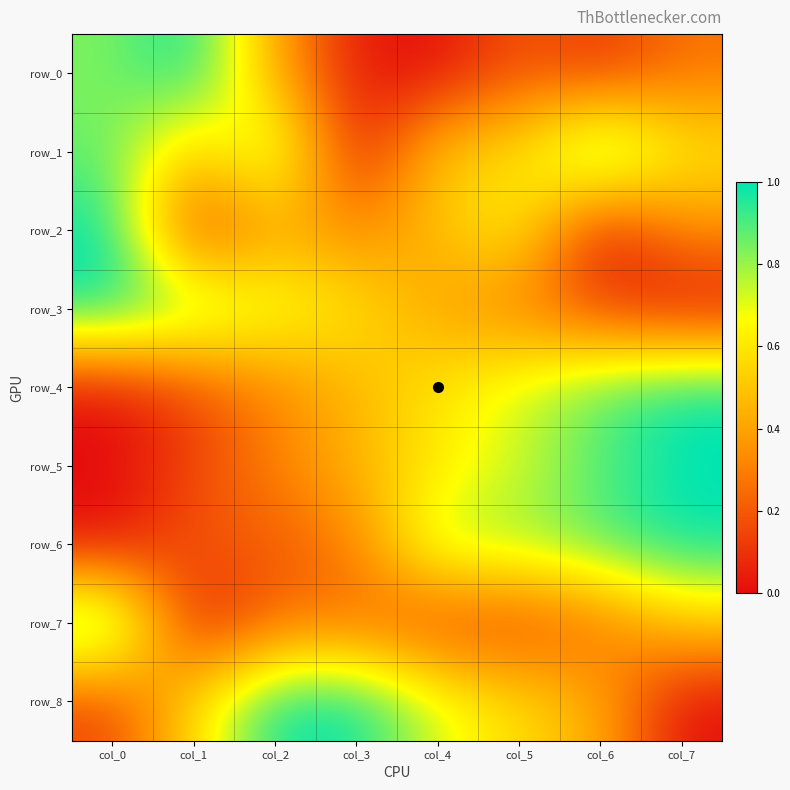

What is the difference between the row_5 values at col_5 and col_2?

0.4